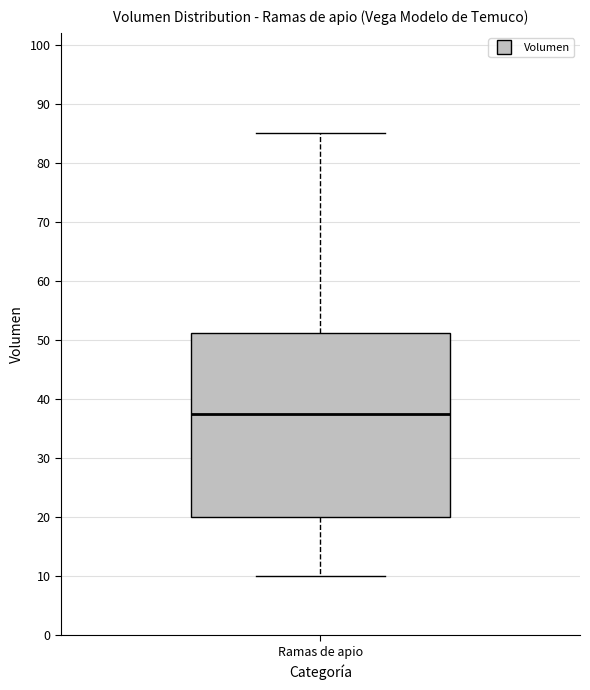

Read this box plot against the y-axis: the position of the median line, the range covered by the box, and the ends of both whiskers. The values are not printed on the chart, so give them approximately, as read against the axis.

median 38, box 20 to 51, whiskers 10 to 85